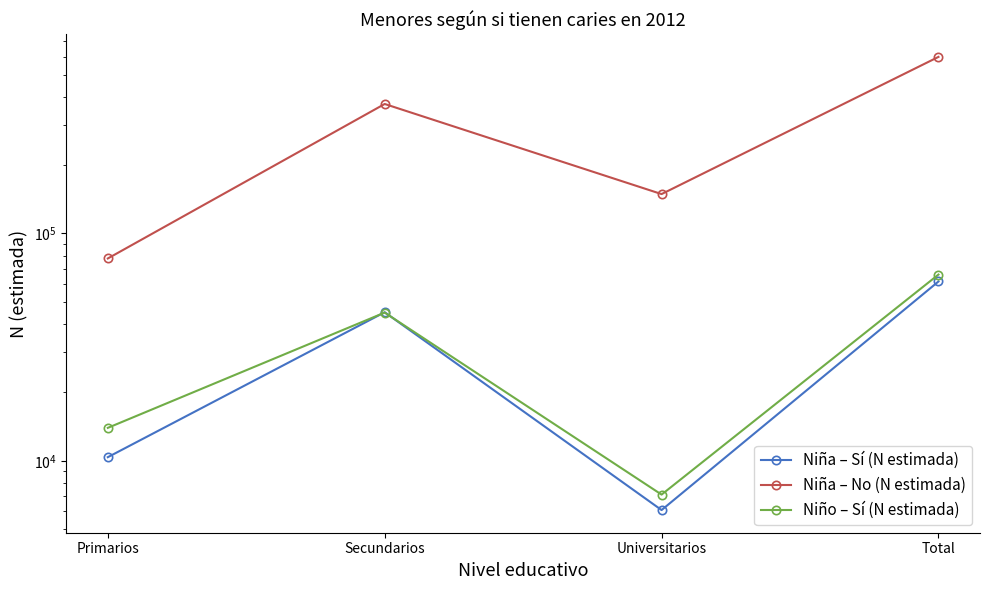

Reading left to right, transcribe all the data shown in this chart.

Niña – Sí (N estimada): Primarios=10379	Secundarios=45040	Universitarios=6076	Total=61495
Niña – No (N estimada): Primarios=77633	Secundarios=371076	Universitarios=149017	Total=597726
Niño – Sí (N estimada): Primarios=13968	Secundarios=44884	Universitarios=7106	Total=65958